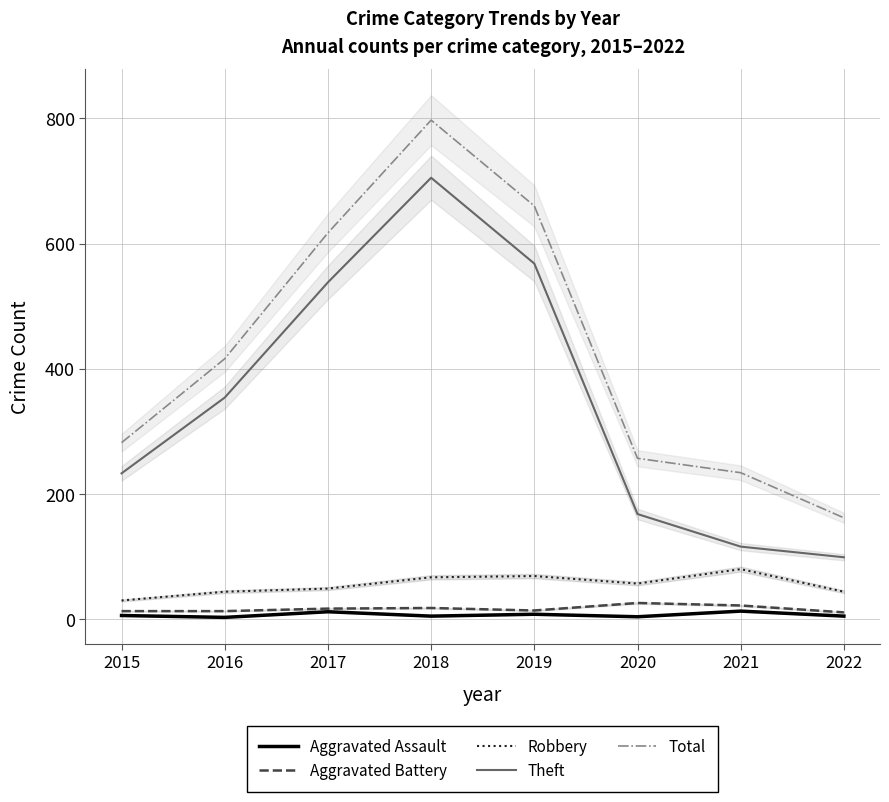

What is the difference between the second highest and minimum values in the Aggravated Assault series?

9